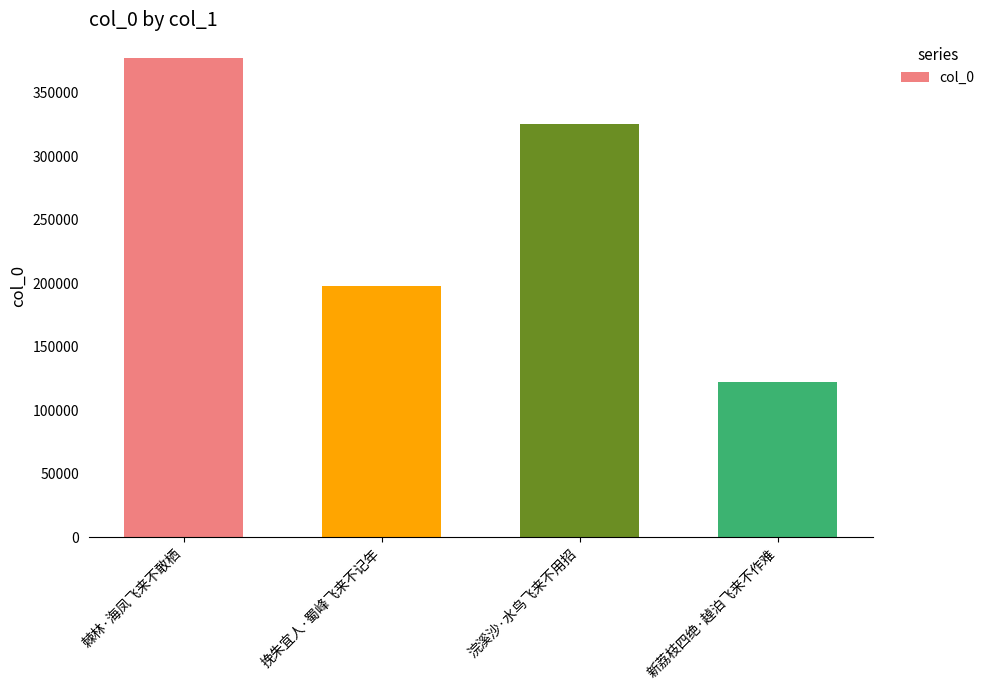

What is the approximate value at 浣溪沙·水鸟飞来不用招?

325534